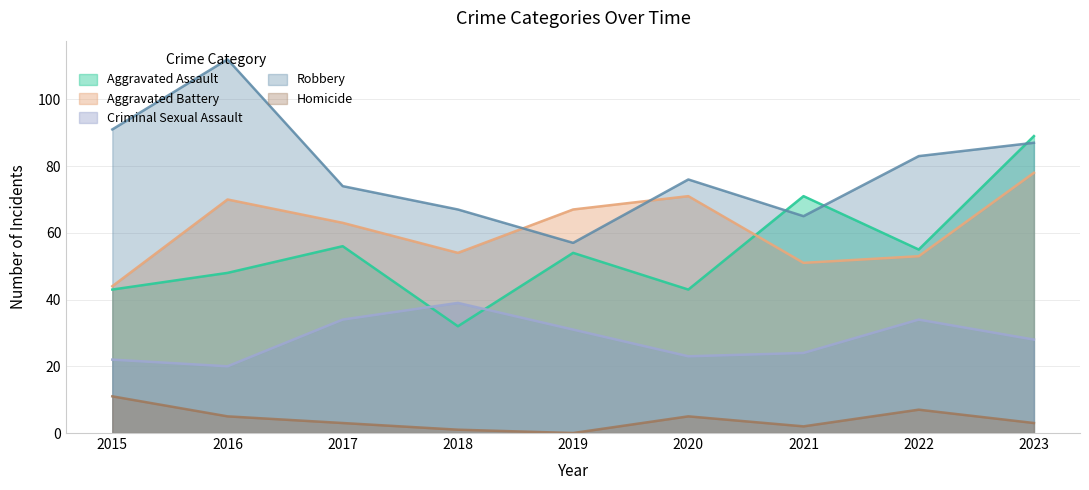

At which category does Criminal Sexual Assault reach its first local valley?

2016